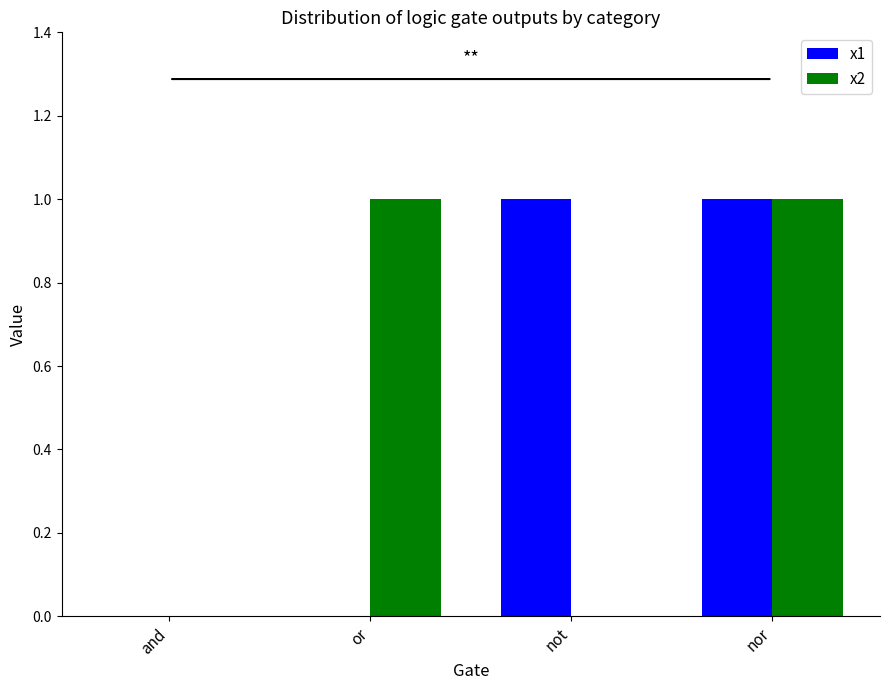

Is the value of x1 at or greater than the value of x2 at nor?

No